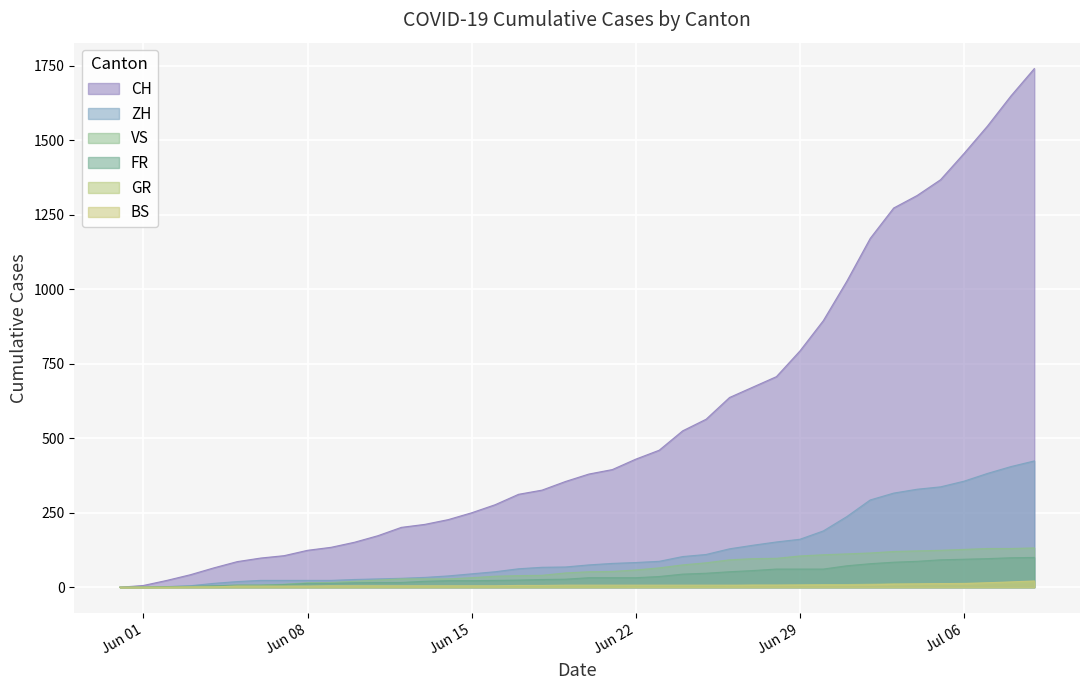

How many distinct data groups are displayed?

6